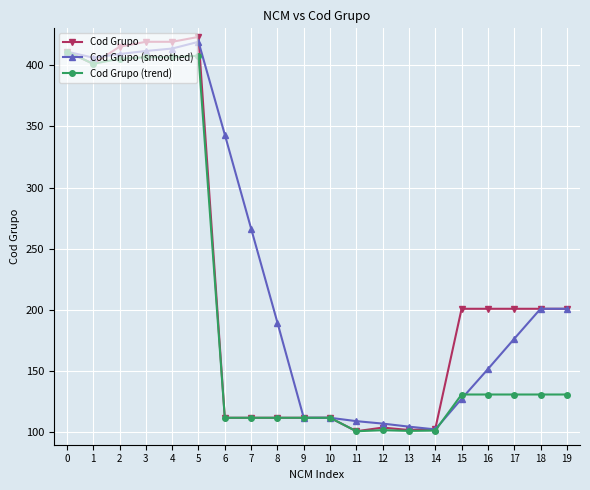

Which category has the highest value across all series?

5